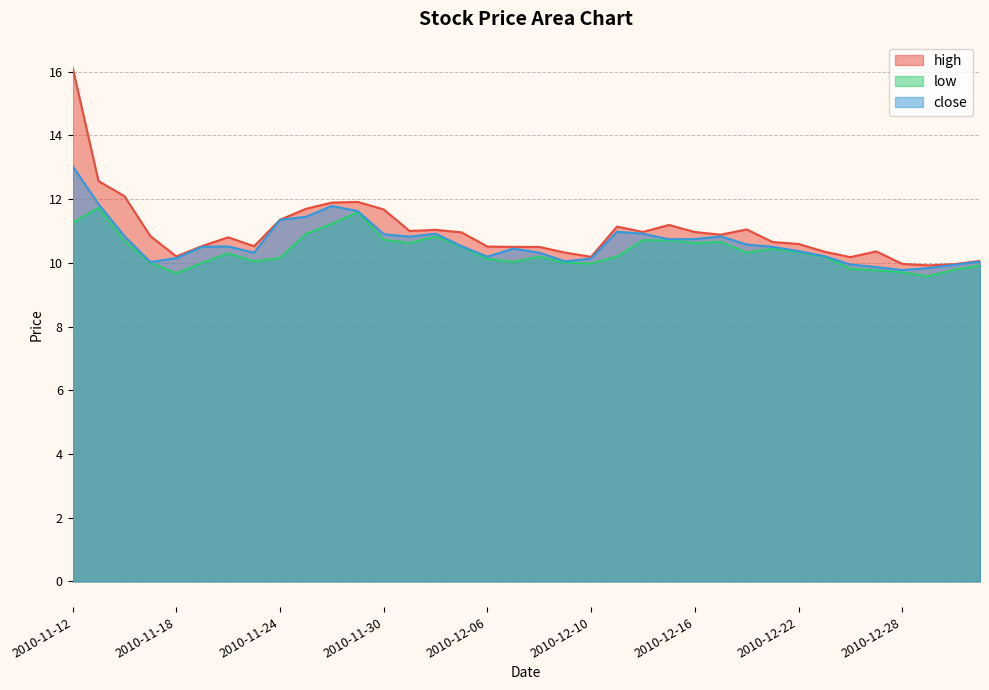

Where is high nearest to the value 13?

2010-11-15